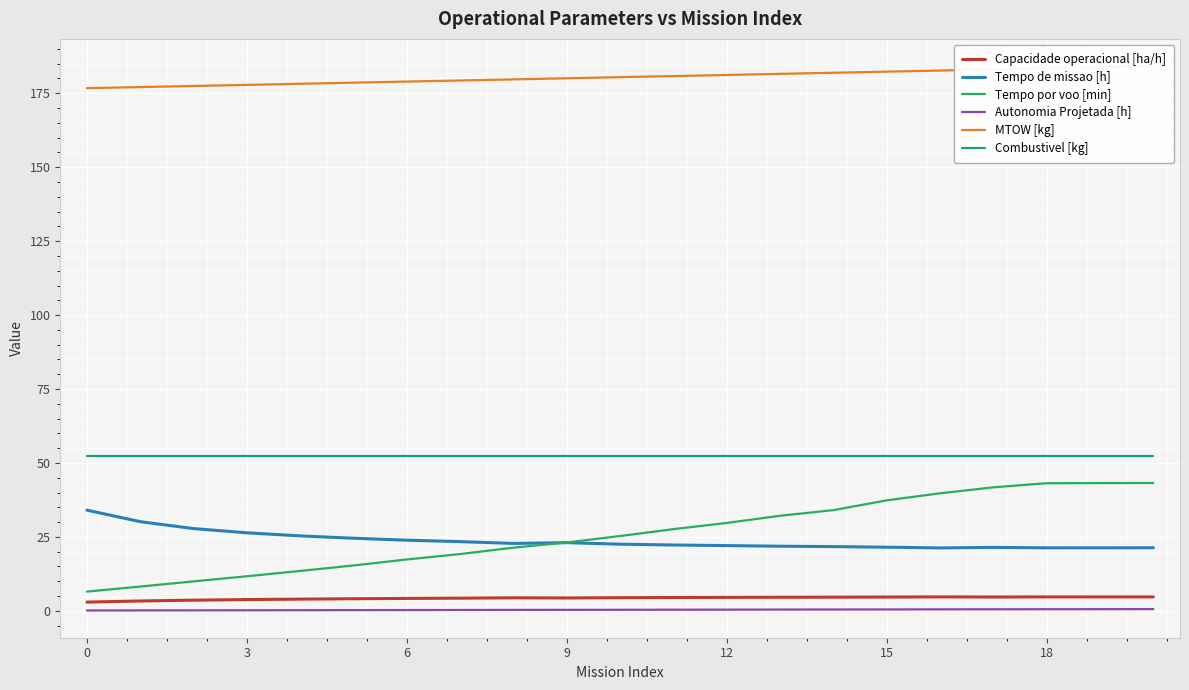

True or false: Combustivel [kg] and Capacidade operacional [ha/h] intersect in this chart.

False